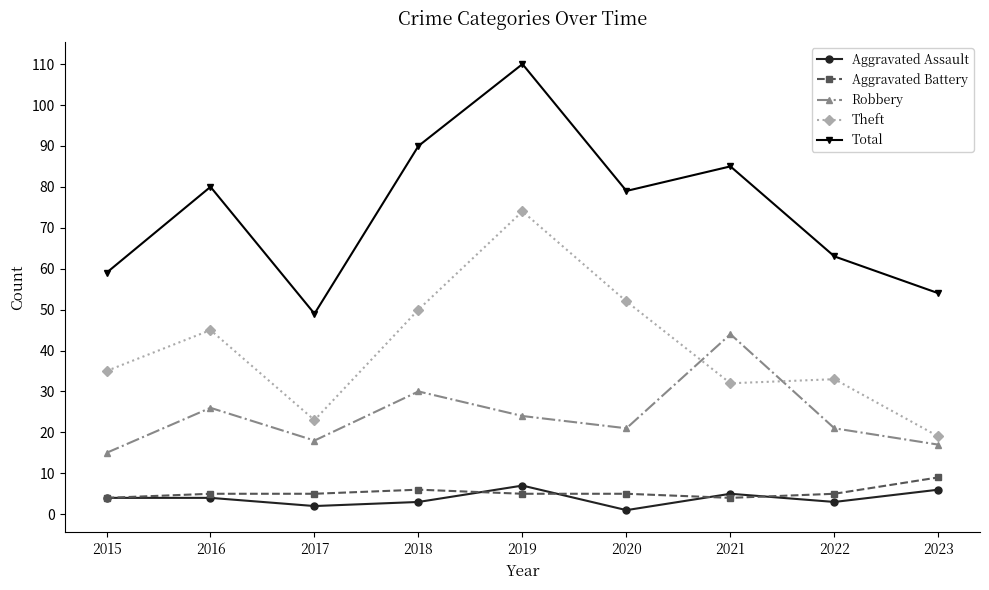

Rank the series at 2020 from highest to lowest value.

Total, Theft, Robbery, Aggravated Battery, Aggravated Assault